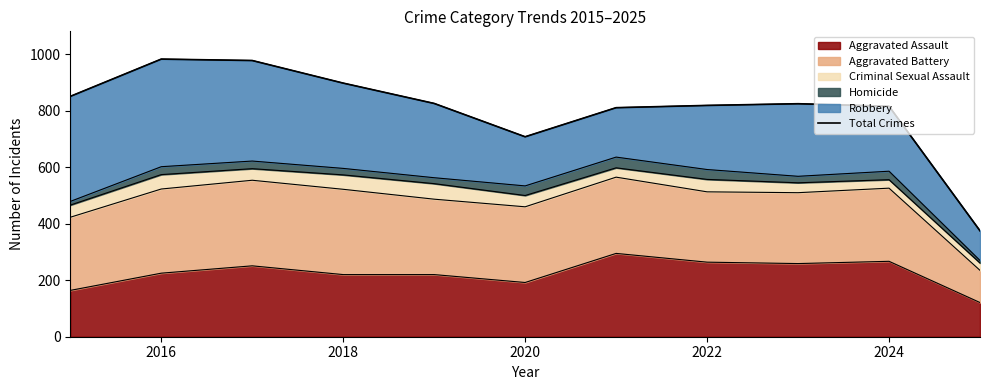

Which label corresponds to the largest value in the chart?

2016